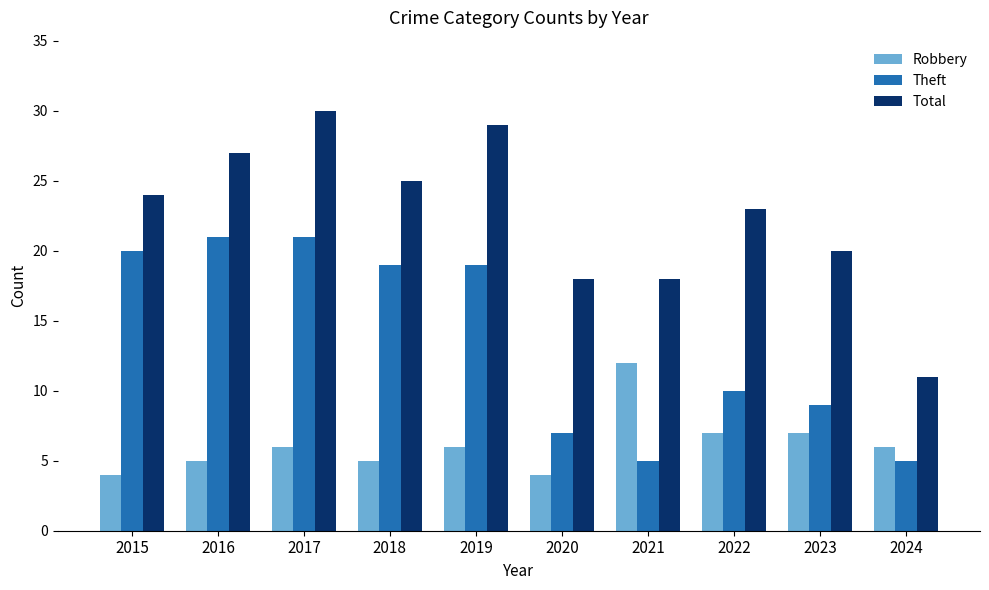

What is the smallest value displayed?

4